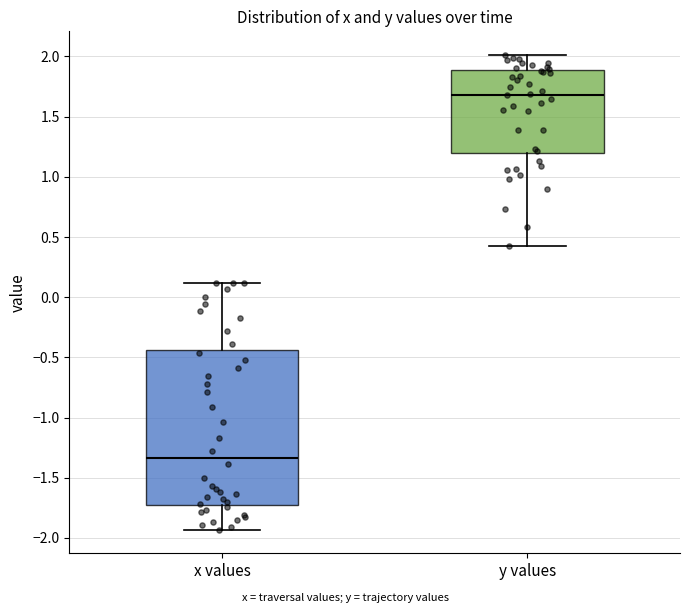

Reading left to right, transcribe this box plot: for each box, give where its median line is, the range the box spans, and where its two whiskers end, as read against the y-axis. The values are not printed on the chart, so give them approximately, as read against the axis.

x values: median -1.35, box -1.75 to -0.45, whiskers -1.95 to 0.10
y values: median 1.70, box 1.20 to 1.90, whiskers 0.45 to 2.00